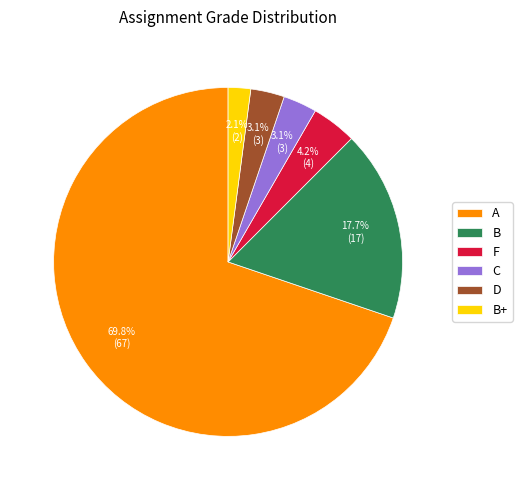

Between A and B, which is larger?

A